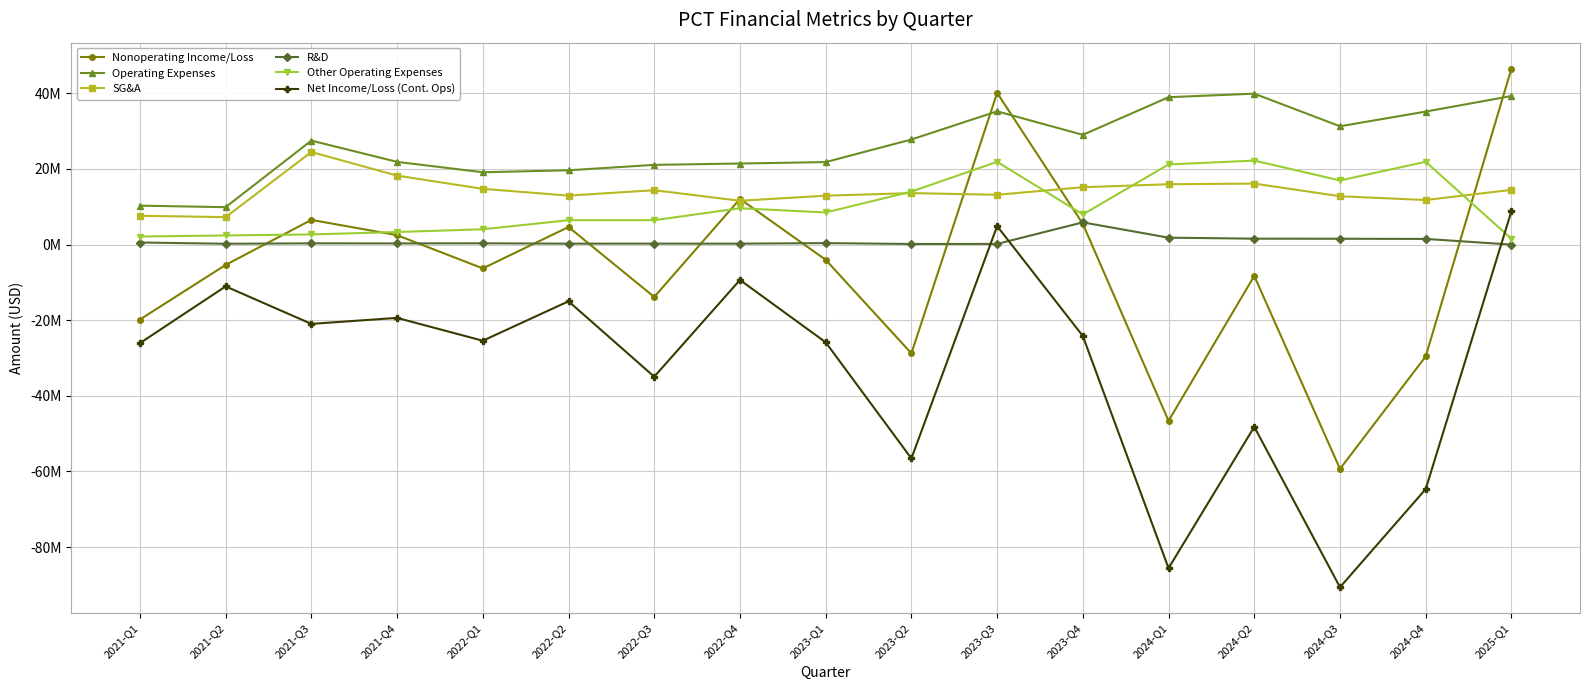

True or false: Other Operating Expenses has a value of 21194000 at 2024-Q1.

True